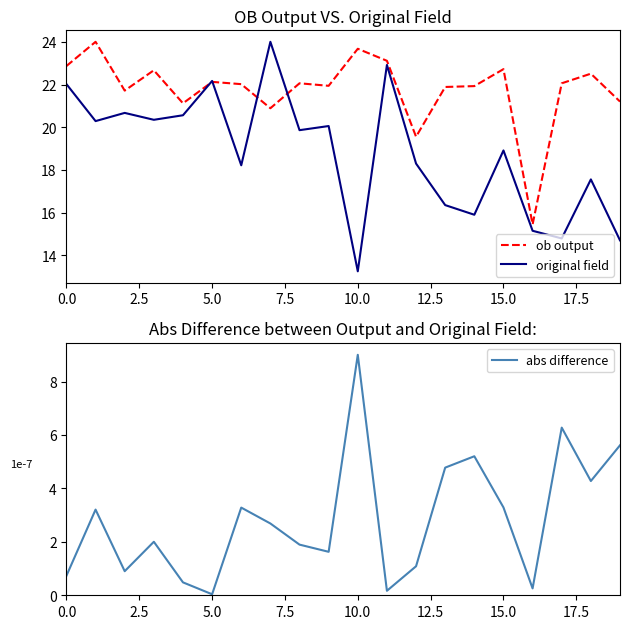

The original field series shows 5.3 at 10.0. True or false?

False